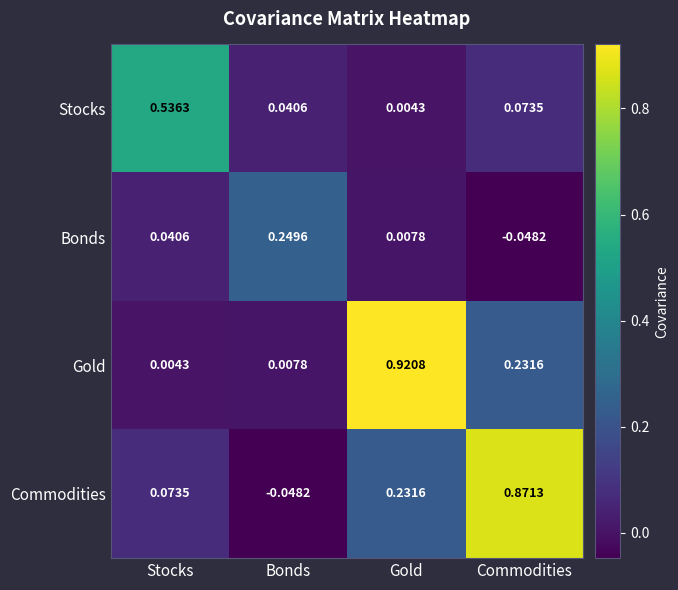

Rank the series by their maximum value, from highest to lowest.

Gold, Commodities, Stocks, Bonds